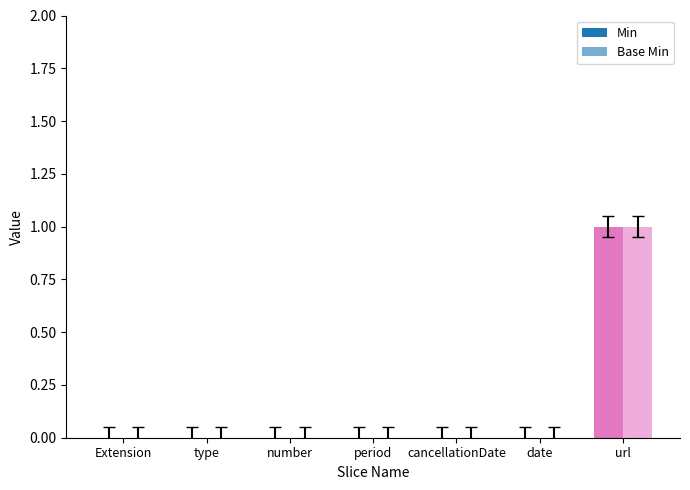

Where is Base Min nearest to the value 0?

Extension